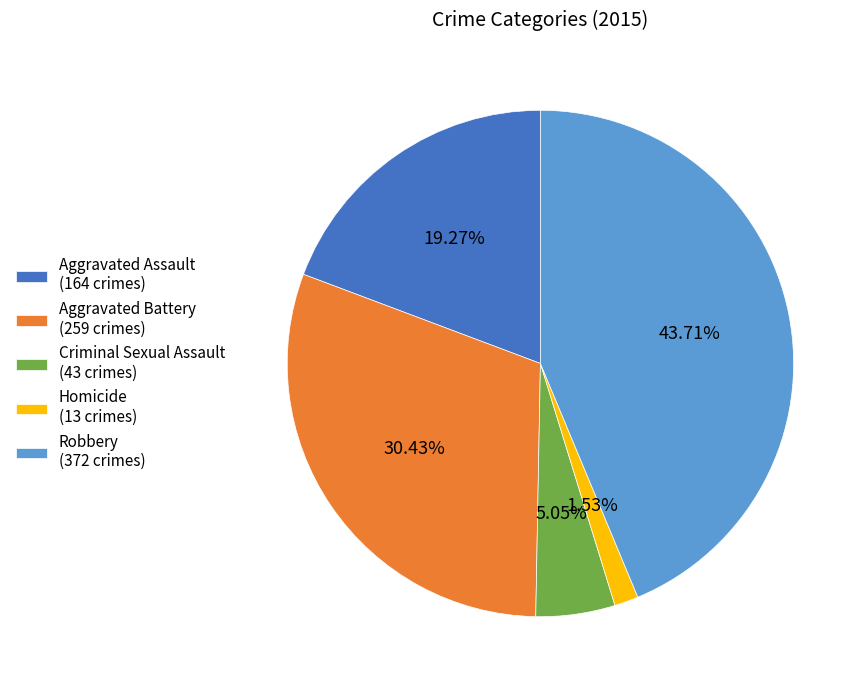

How much of the chart is everything except Homicide?

98.5%